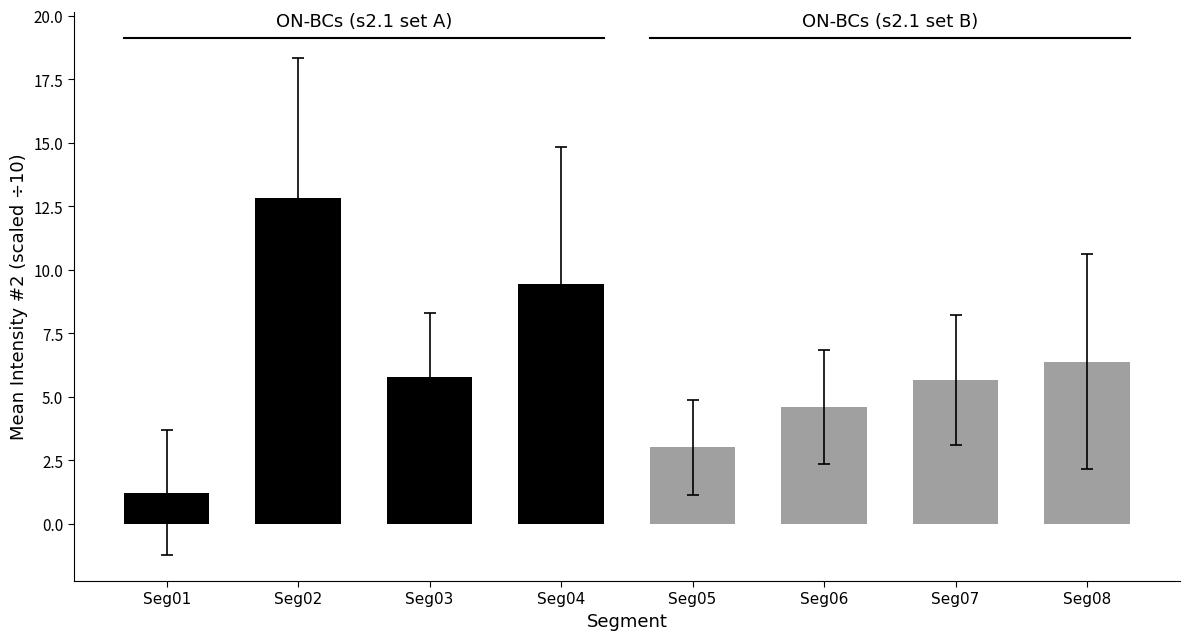

What is the change in value from Seg04 to Seg06?

-4.8